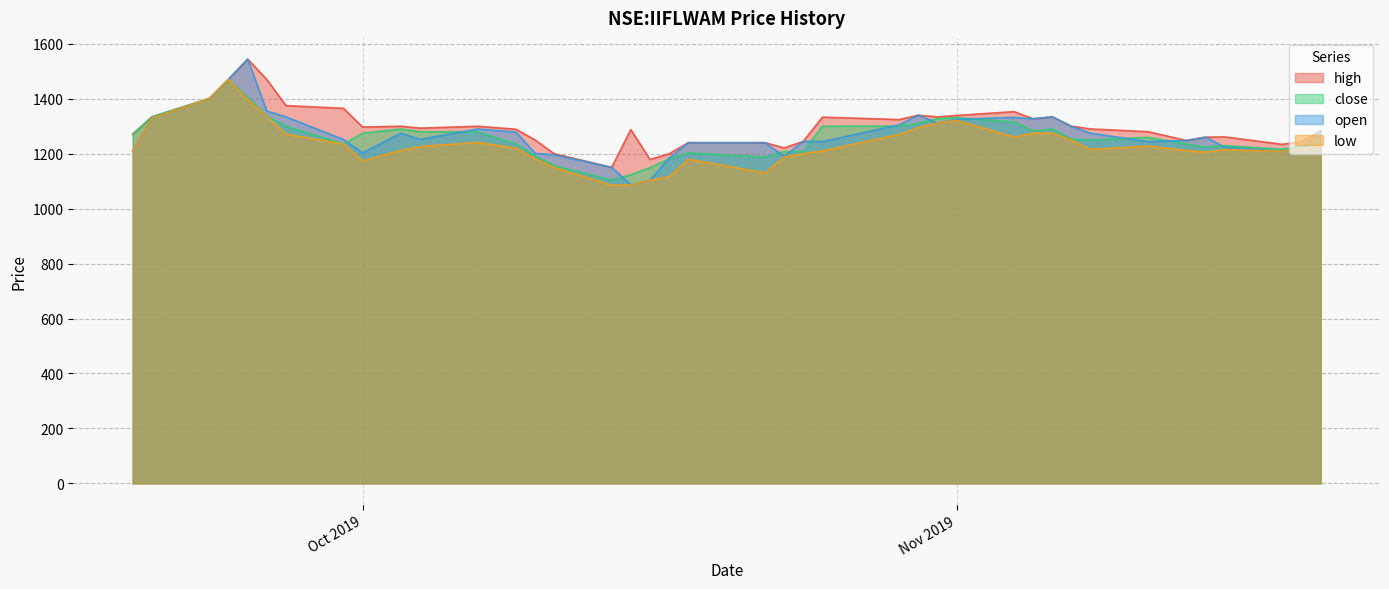

What is the difference between the second highest and second lowest values in the low series?

314.2